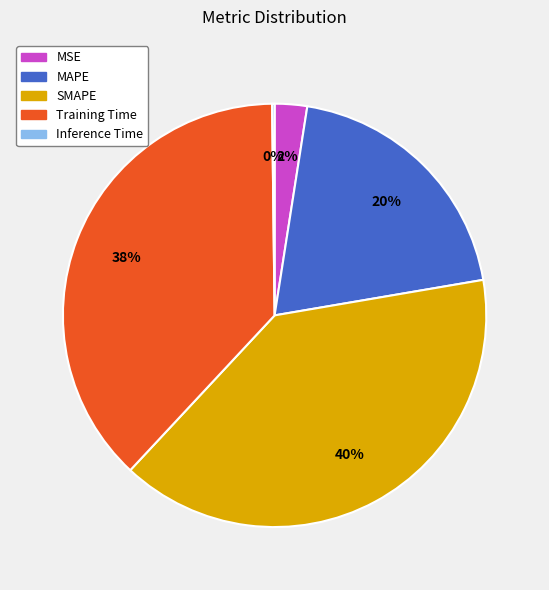

What is the ratio of the value at Training Time to the value at MAPE?

1.9